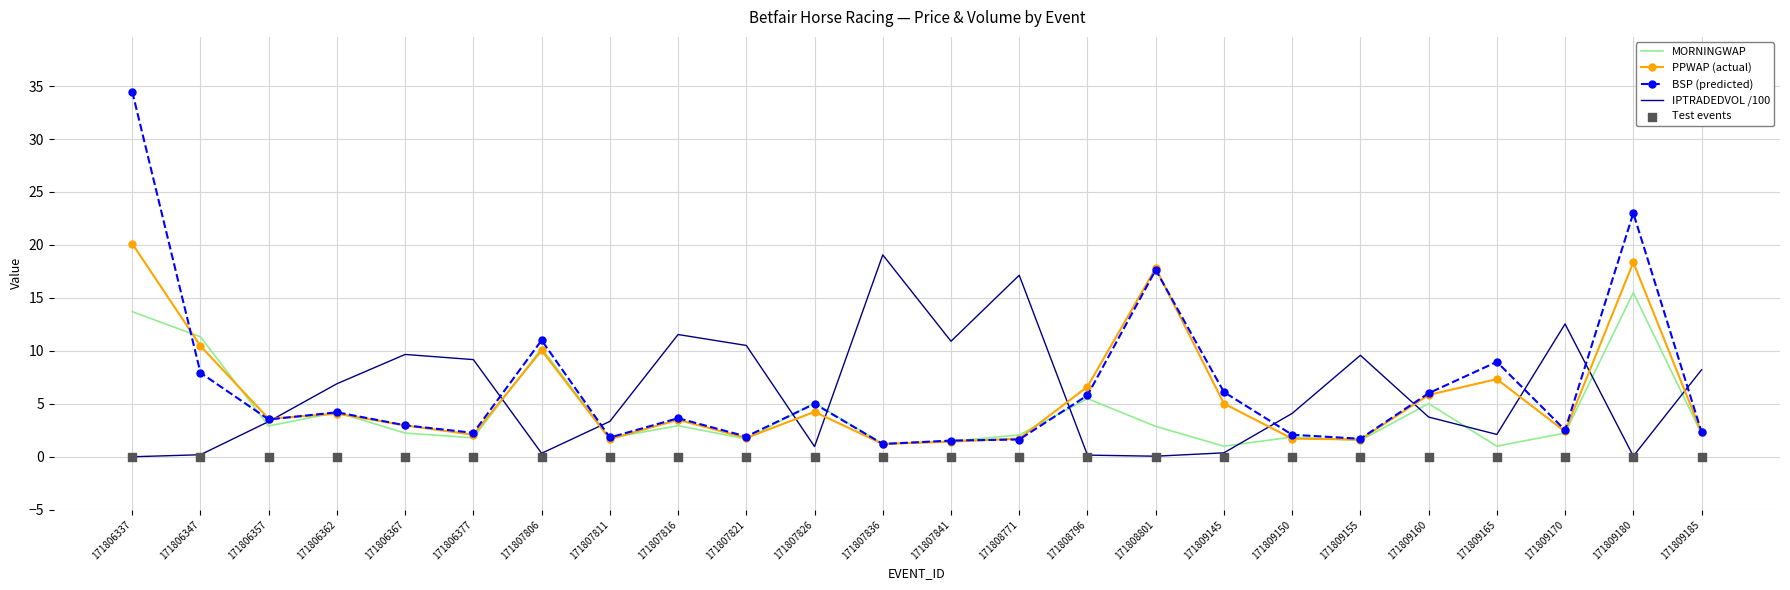

At which category is the sum across all series the highest?

171806337